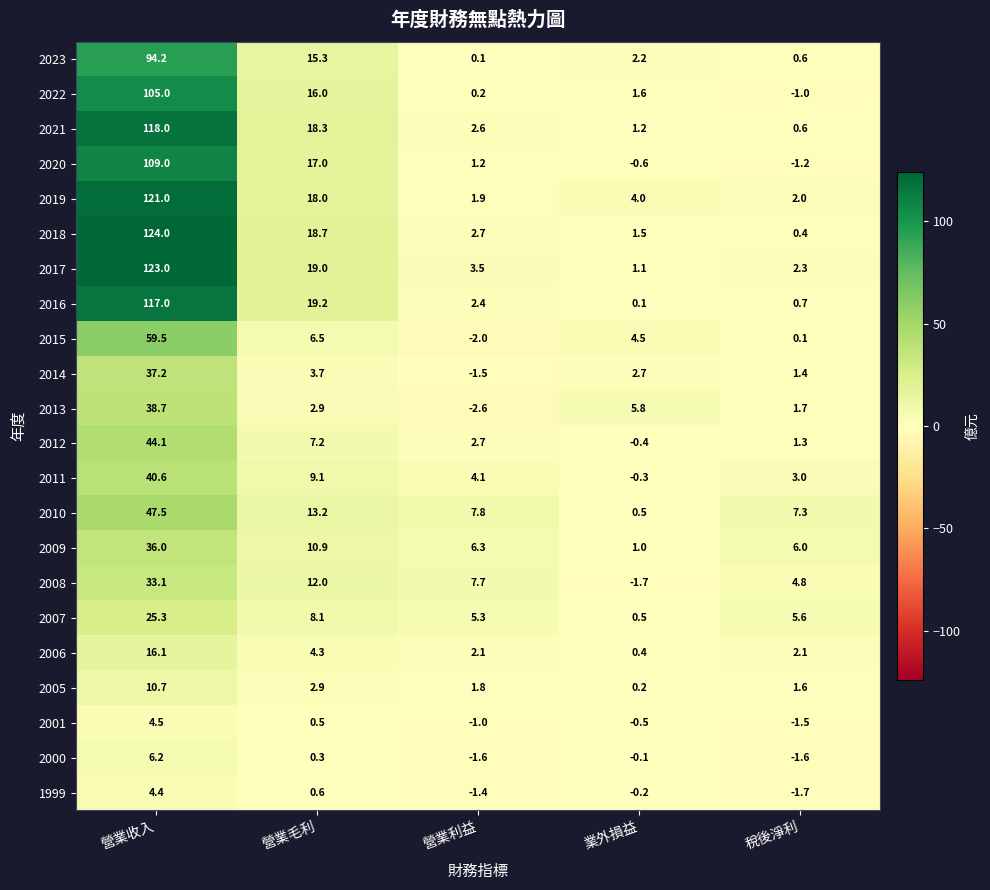

Which series has the widest spread of values?

2018